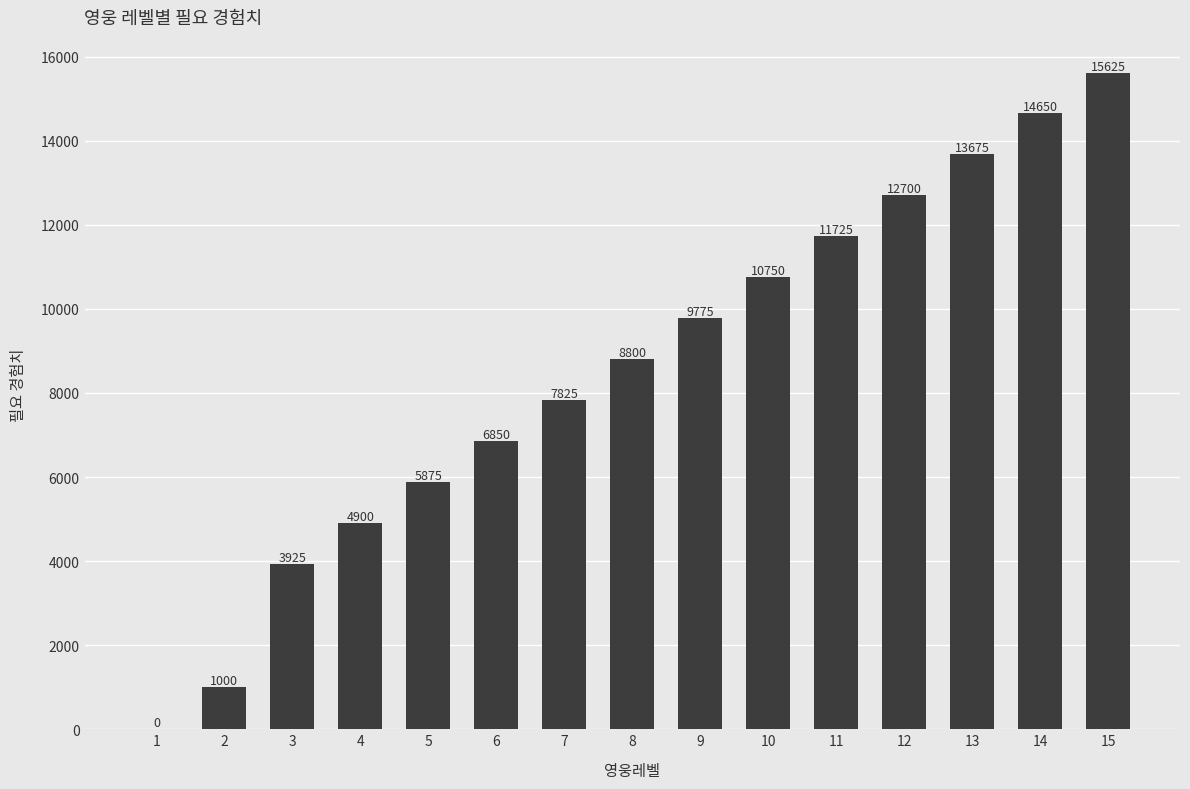

What is the average value?

8538